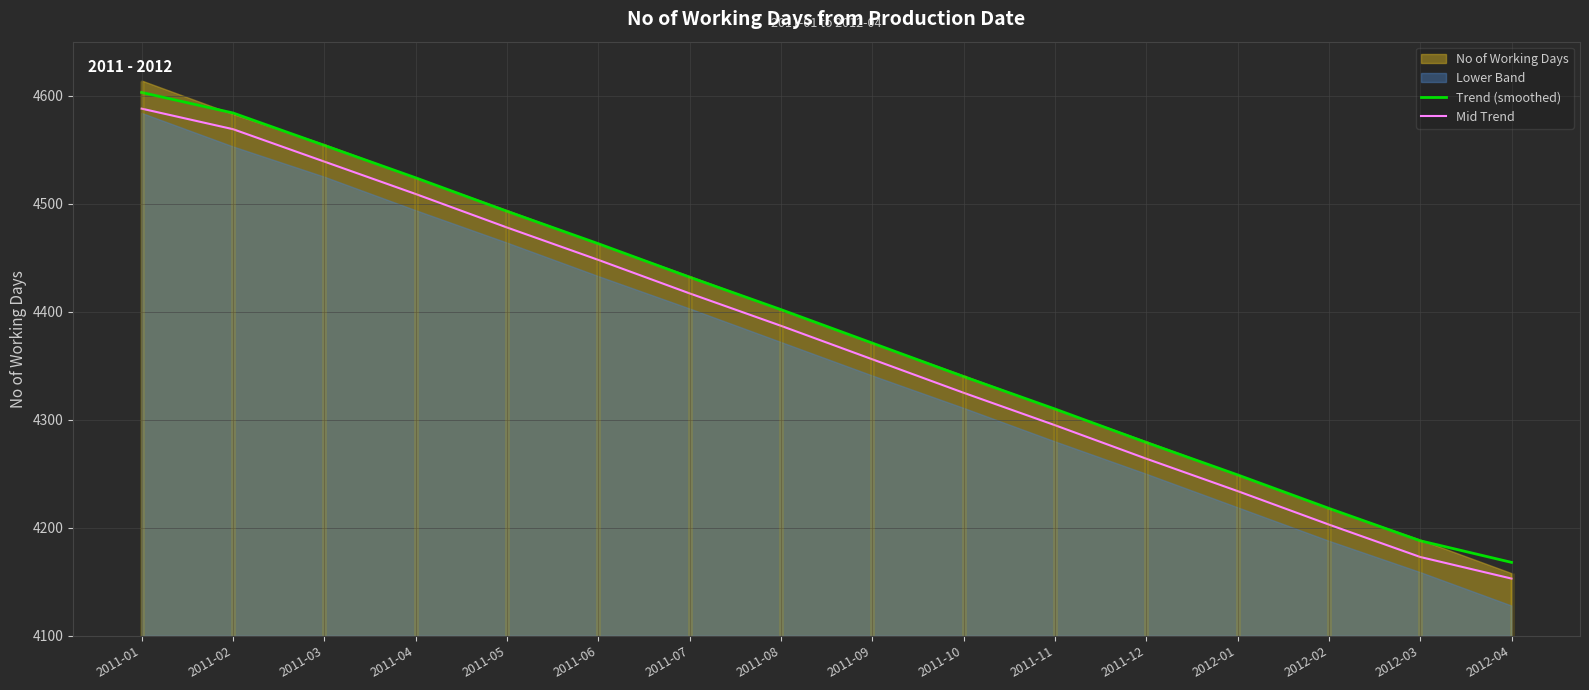

What is the highest value of the Trend (smoothed) series?

4603